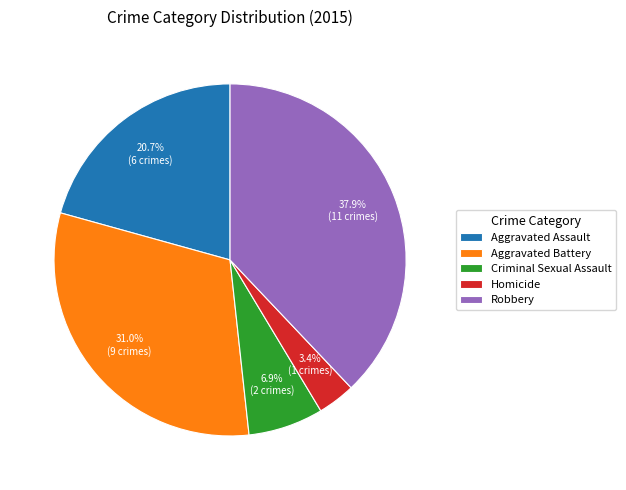

Which category has the smallest portion of the pie?

Homicide